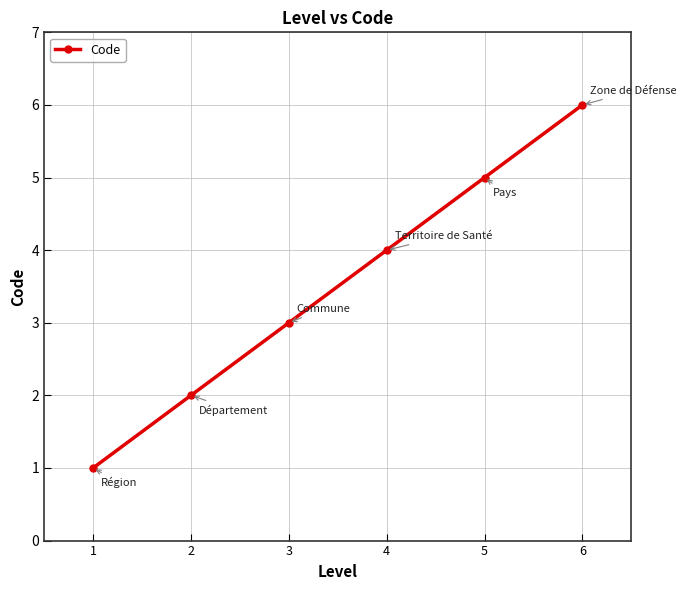

Reading left to right, transcribe all the data shown in this chart.

1=1	2=2	3=3	4=4	5=5	6=6